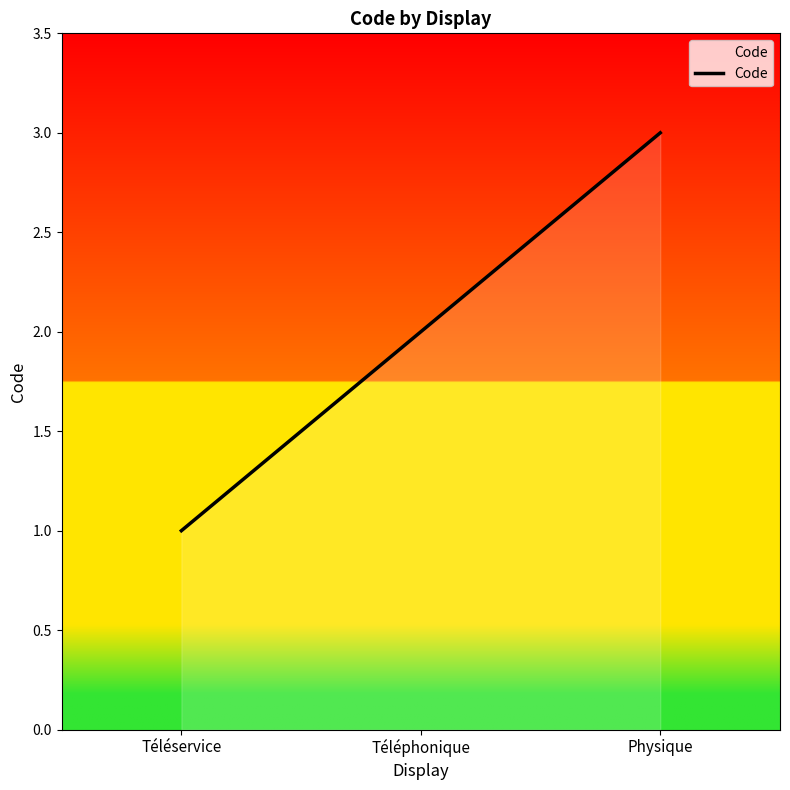

What position from the right is Téléphonique?

2